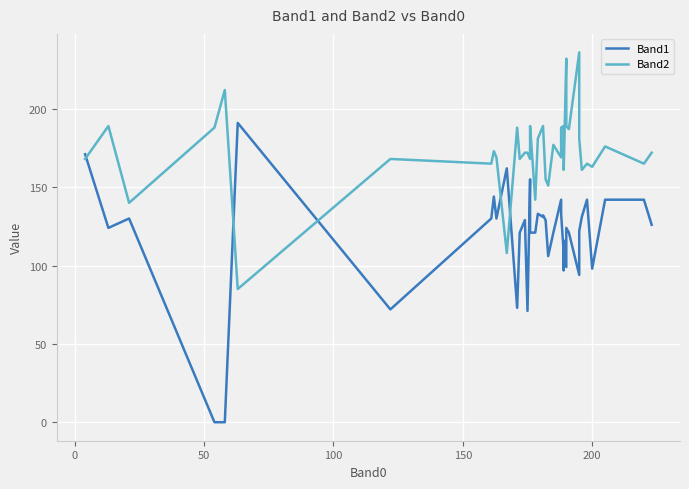

What is the difference between the maximum and minimum values in the Band2 series?

151